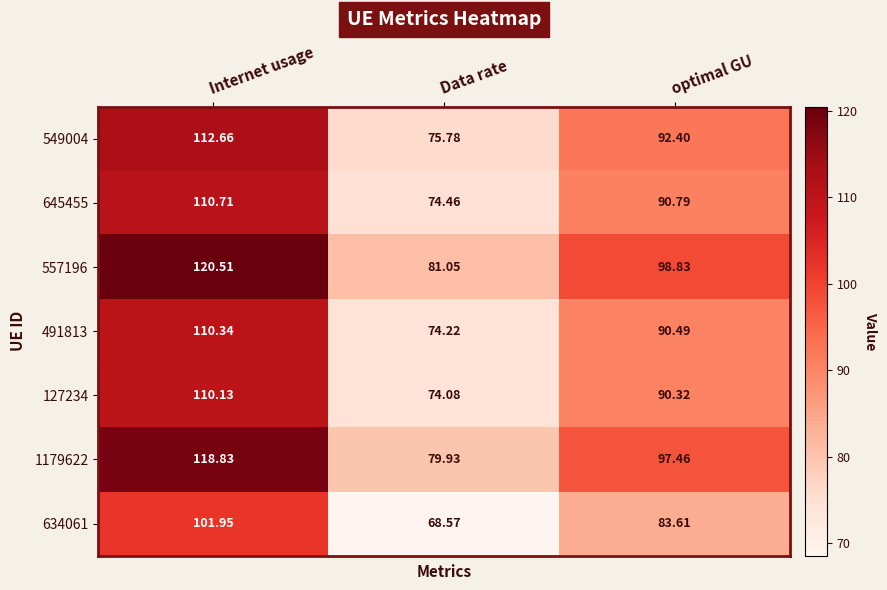

At which label does 1179622 first exceed 97?

Internet usage